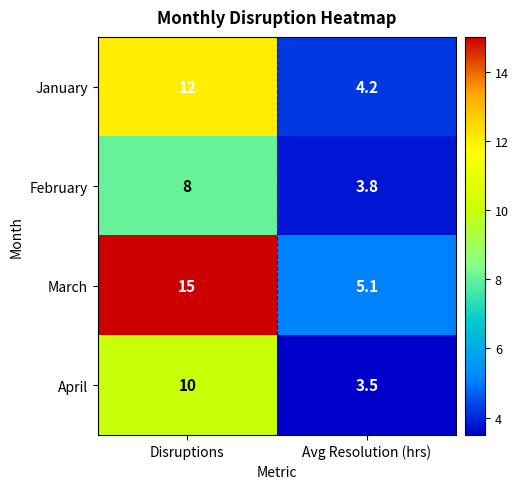

Reading left to right, transcribe all the data shown in this chart.

January: 12.0	4.2
February: 8.0	3.8
March: 15.0	5.1
April: 10.0	3.5